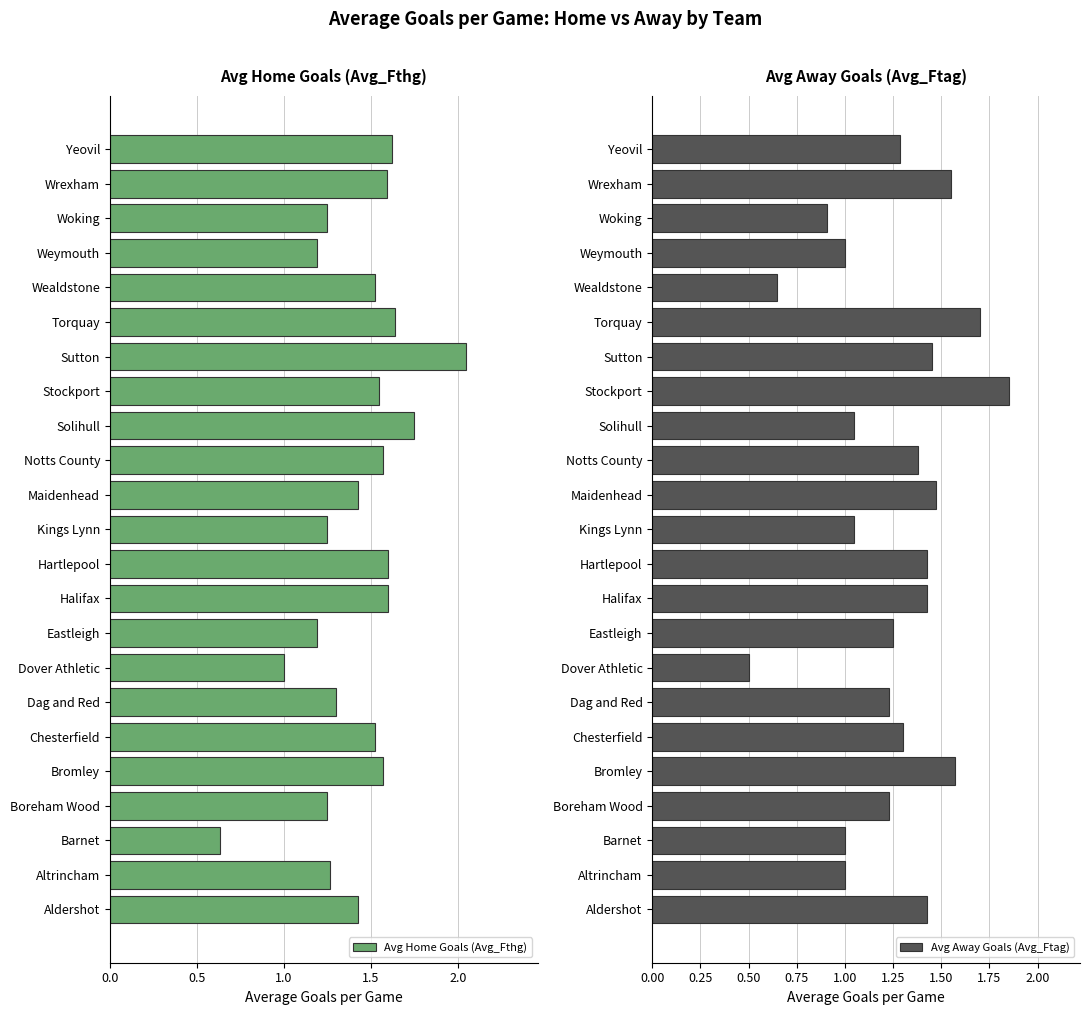

What is the difference between the maximum and minimum values in the Avg Home Goals (Avg_Fthg) series?

1.4